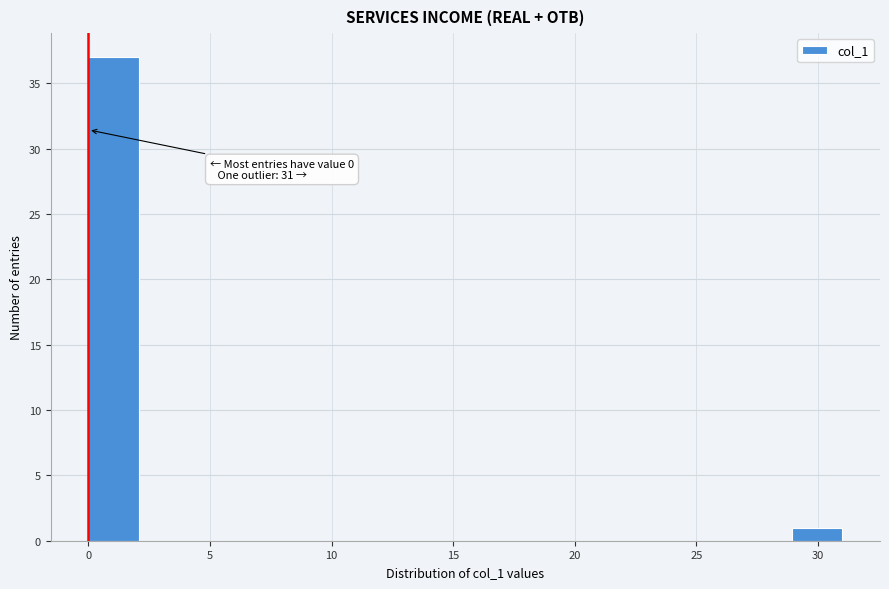

Over which range of the x-axis is the bar tallest?

0.0 to 2.0